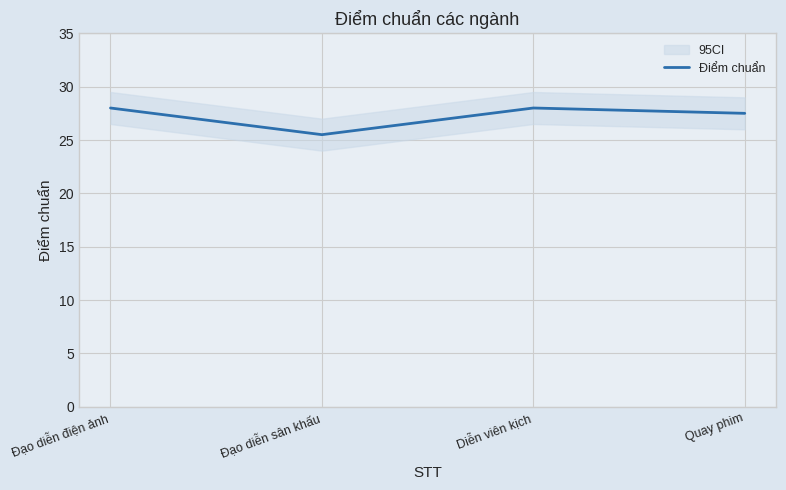

How many points are higher than both their immediate neighbors (excluding endpoints)?

1